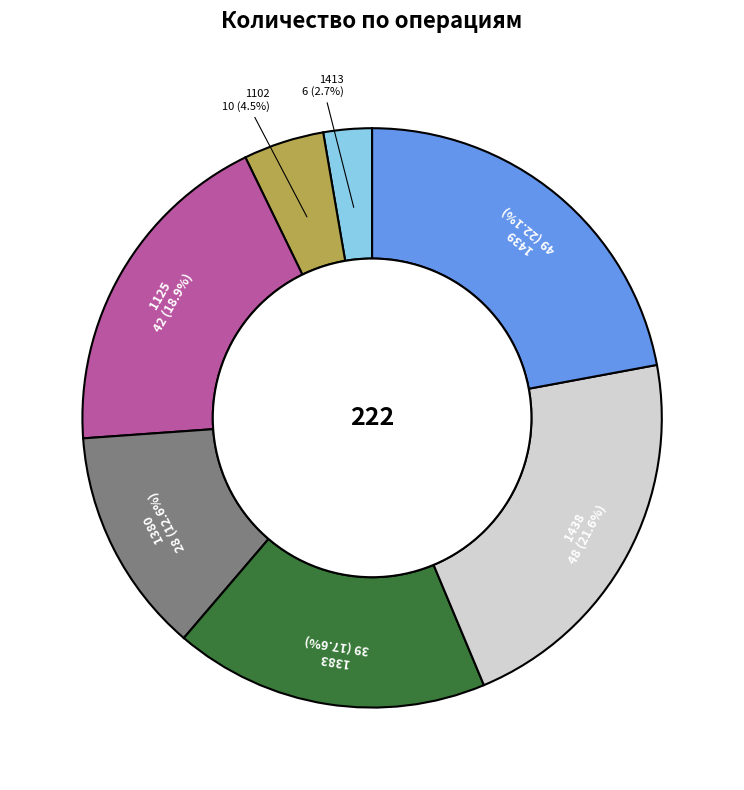

What percentage is the 1383 slice, to the nearest percent?

18%